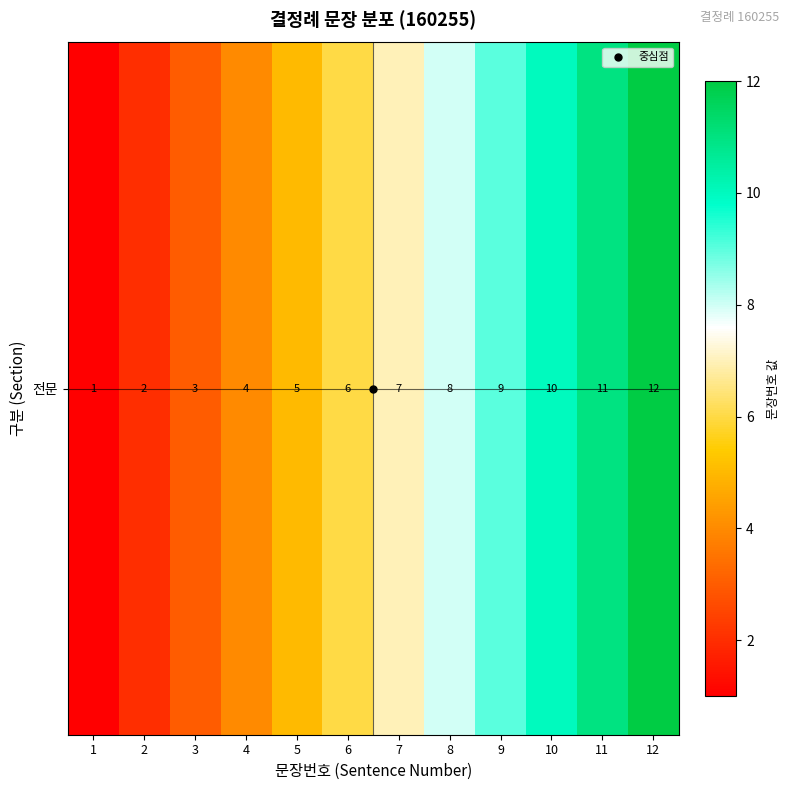

What is the maximum value shown in the chart?

12